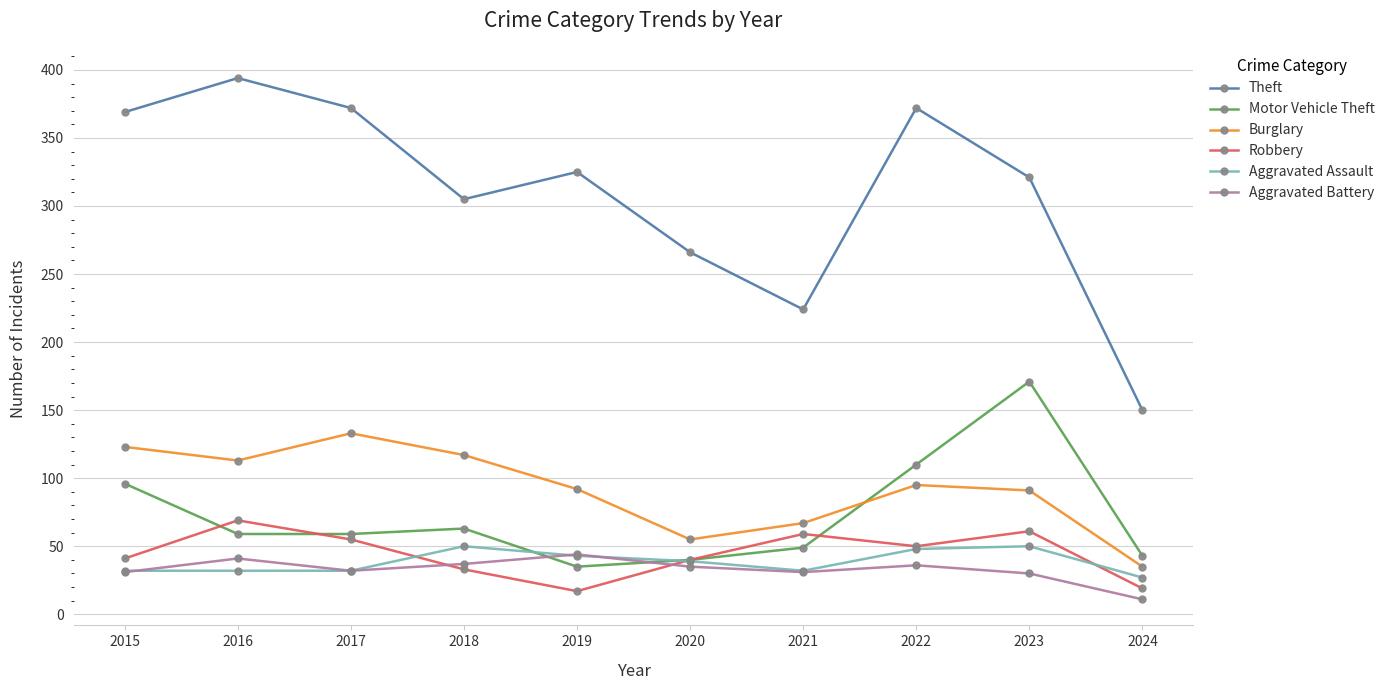

Does the chart display data point markers on the line(s)?

Yes